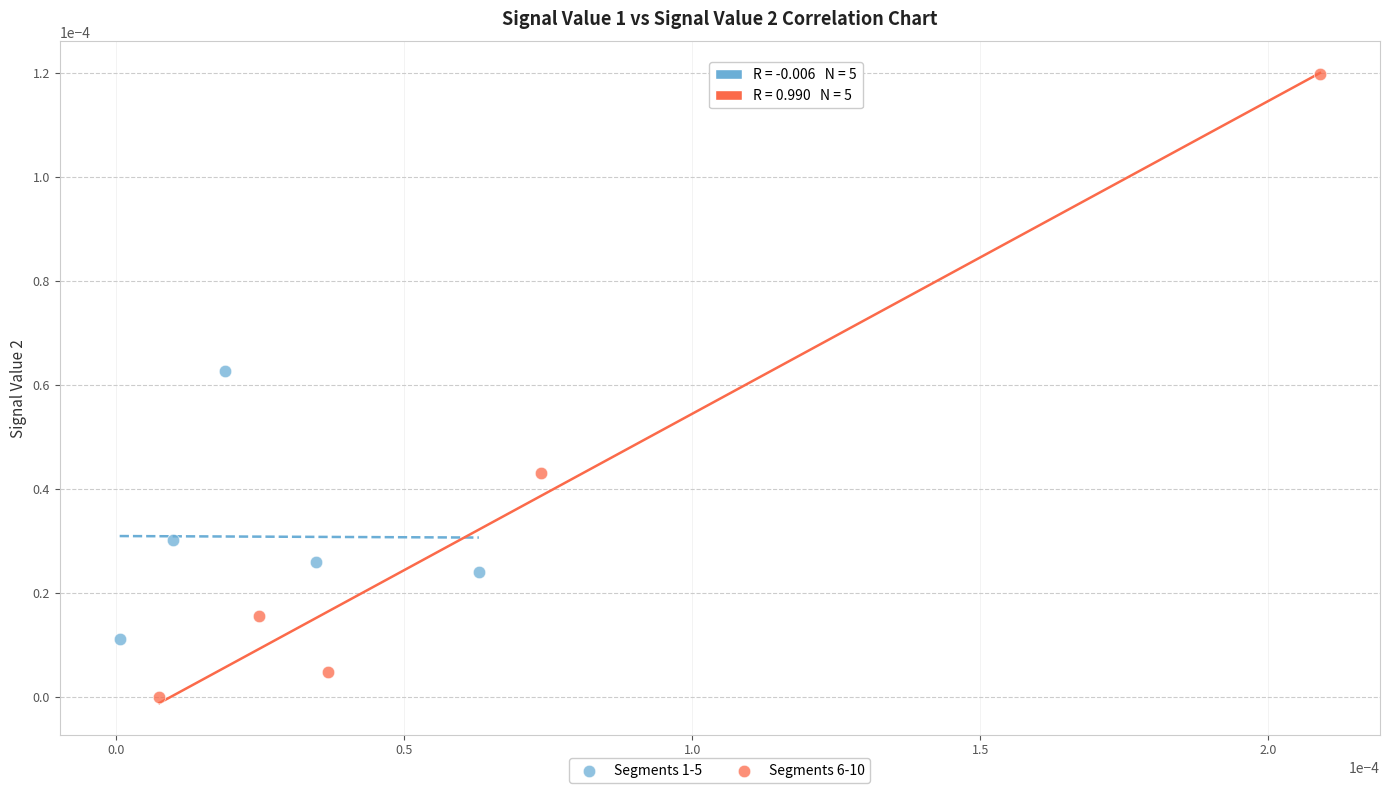

Which series reaches the minimum Y coordinate?

Segments 6-10